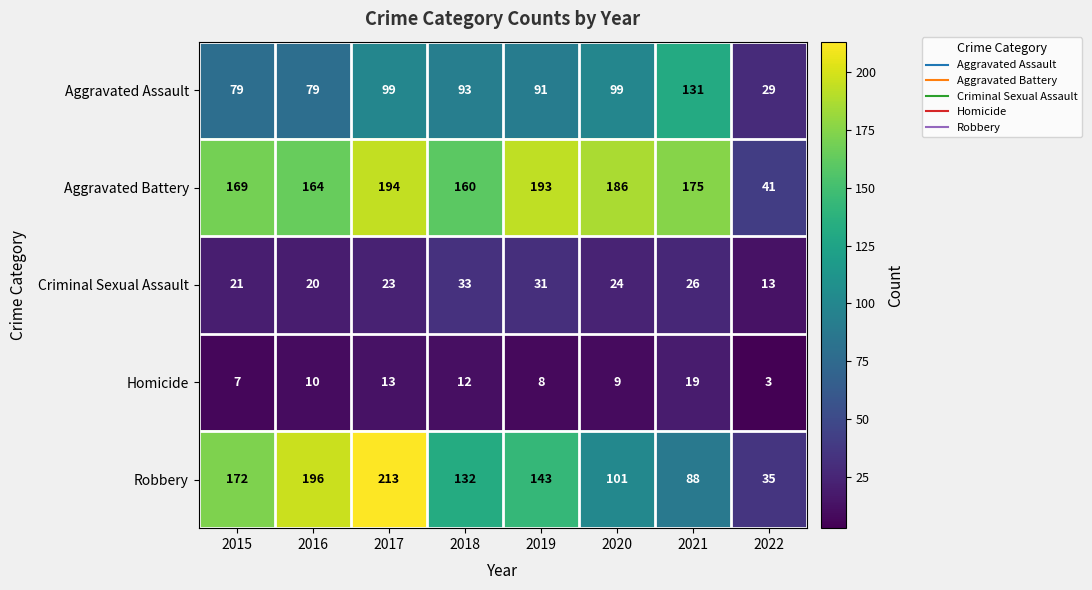

What is the difference between the second highest and minimum values in the Aggravated Assault series?

70